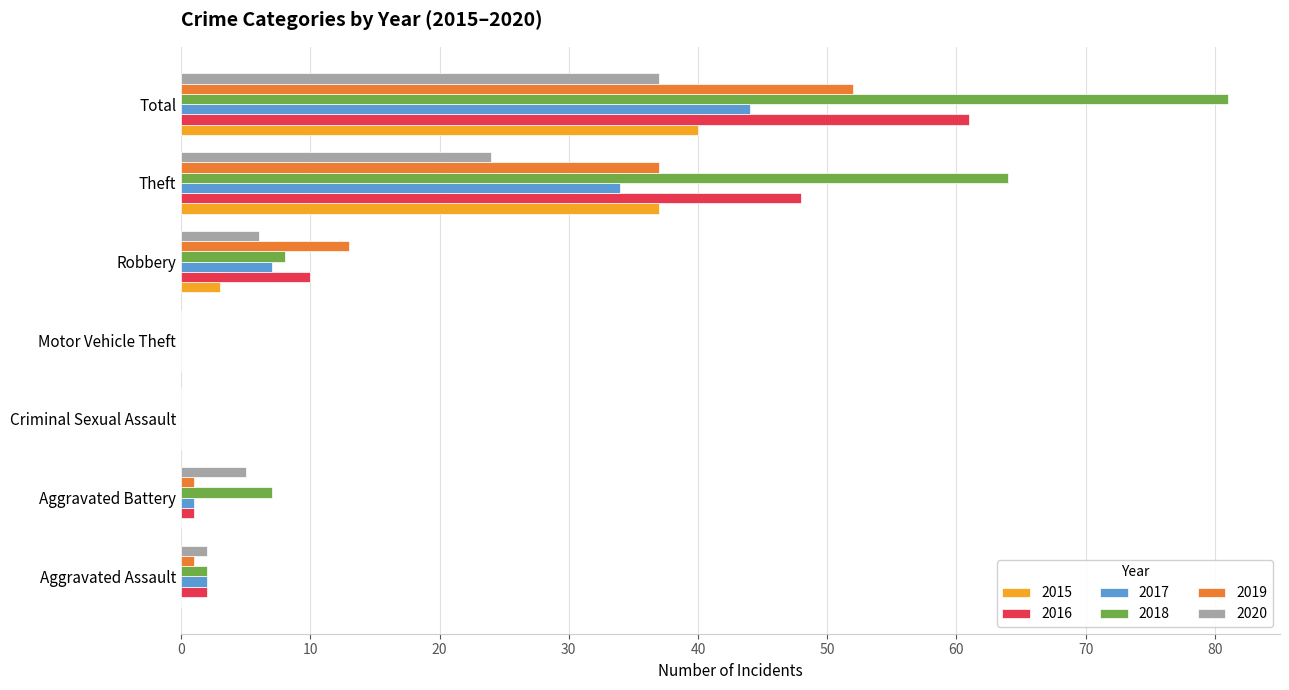

What is the sum of all 2016 values?

122